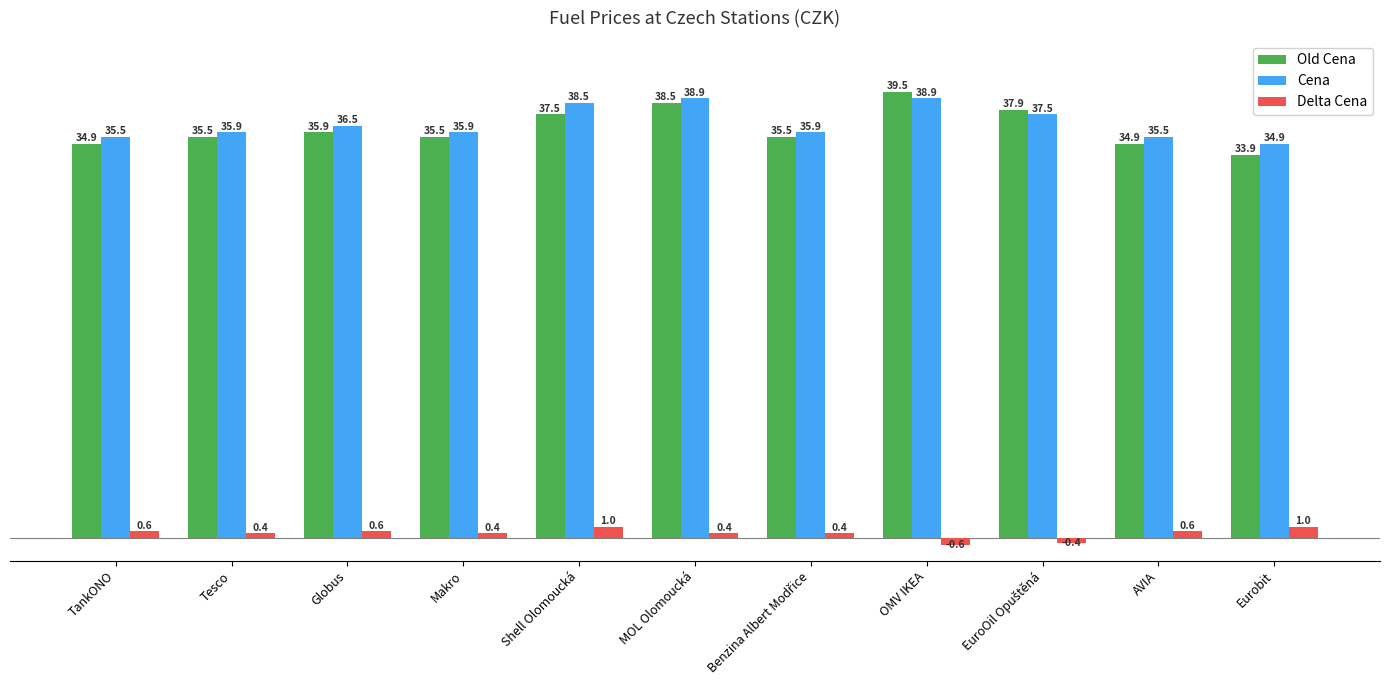

Which series has the largest range (max minus min)?

Old Cena